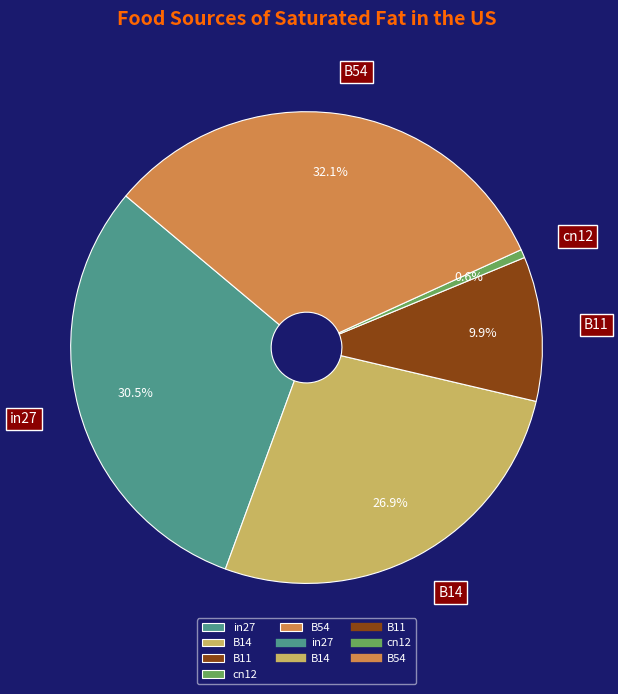

Does any single category account for the majority?

No